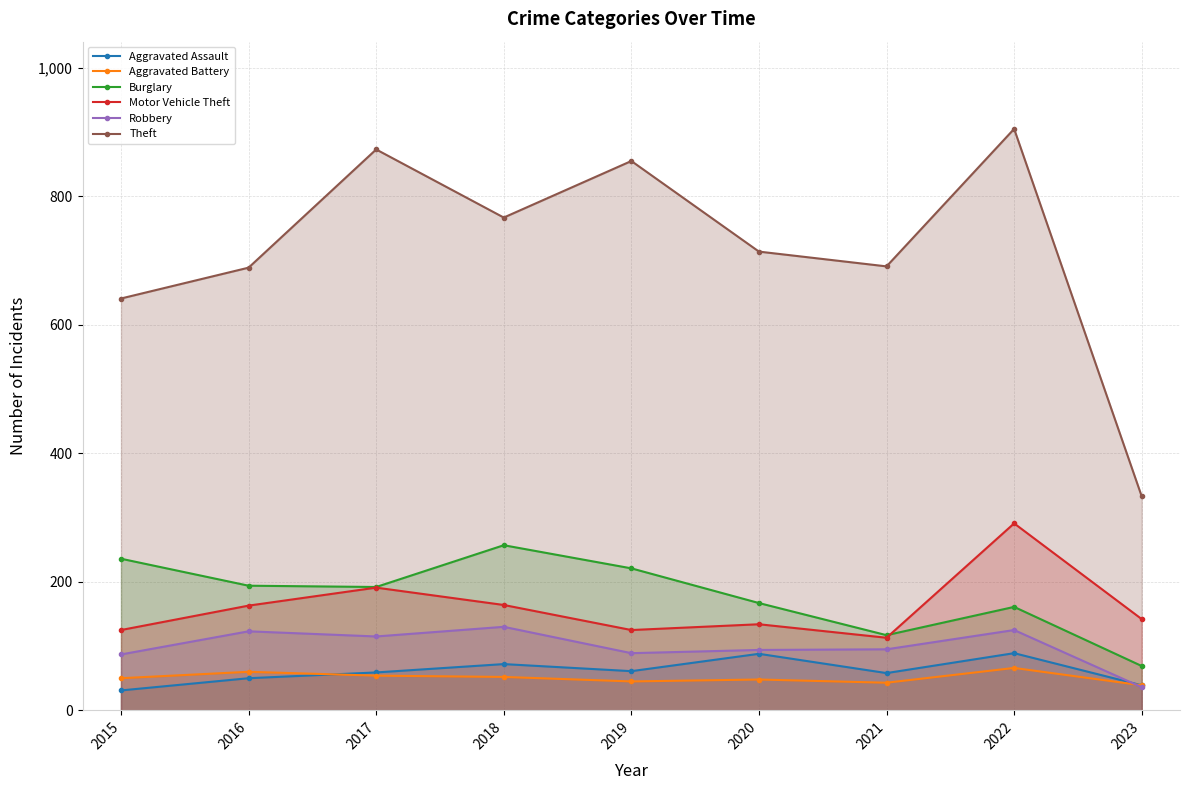

The Aggravated Battery series shows 69 at 2019. True or false?

False